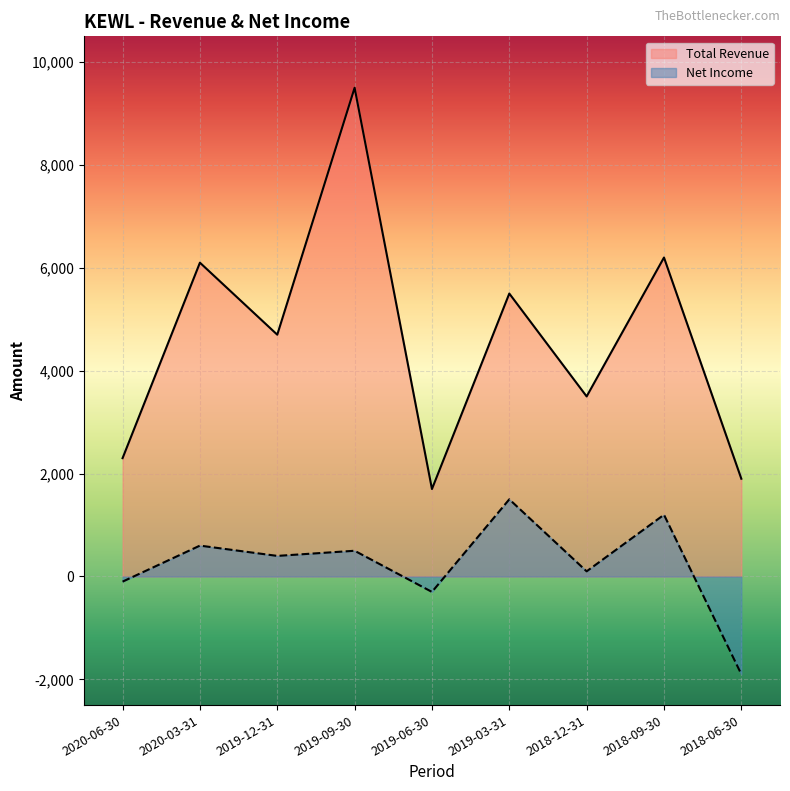

Which series has the largest total across all categories?

Total Revenue